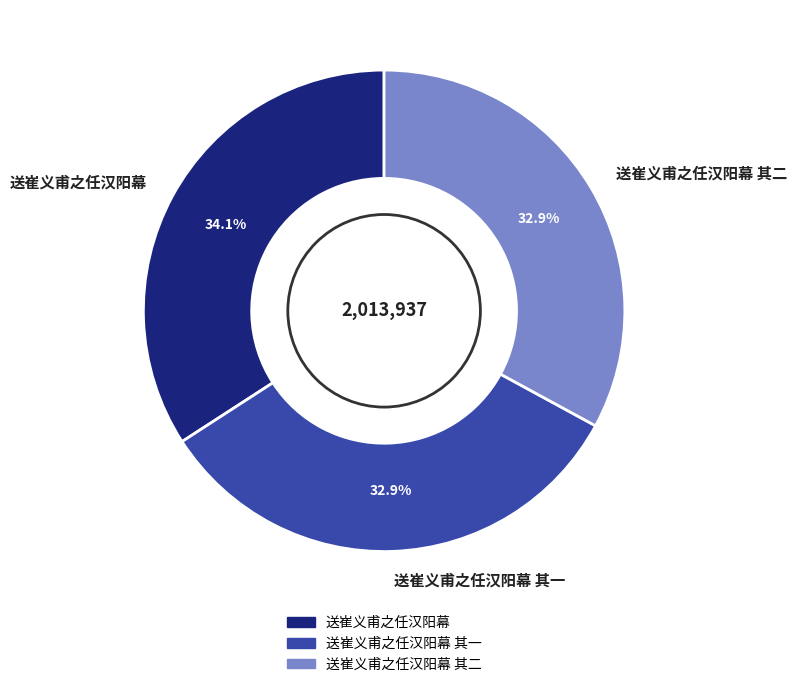

What percentage is the 送崔义甫之任汉阳幕 其一 slice, to the nearest percent?

33%